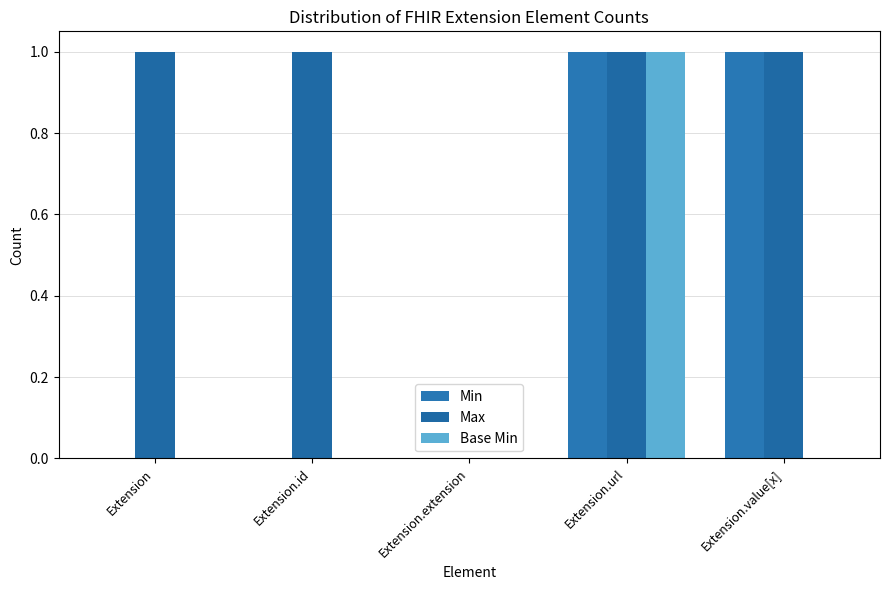

Which series has the largest total across all categories?

Max